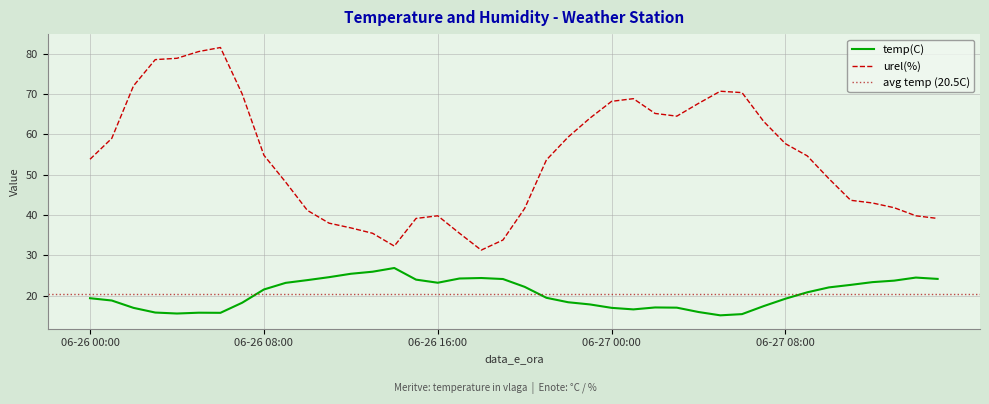

How many data points in temp(C) are above 20?

20